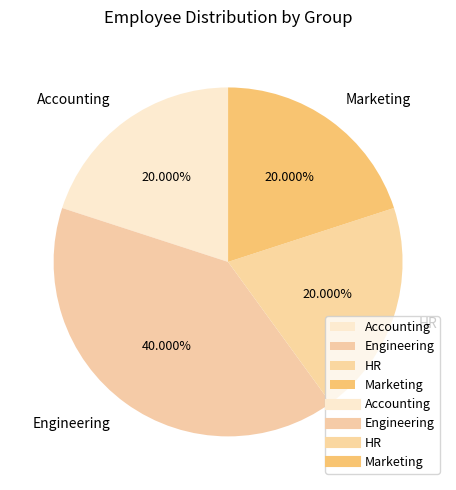

What is the largest slice in the pie chart?

Engineering